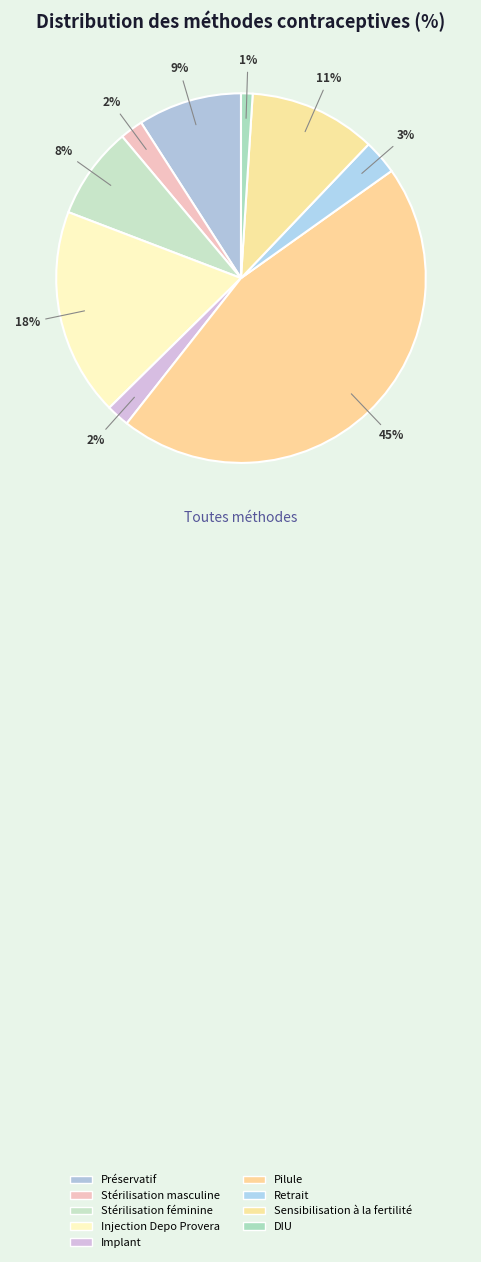

Count the number of slices in the pie.

9